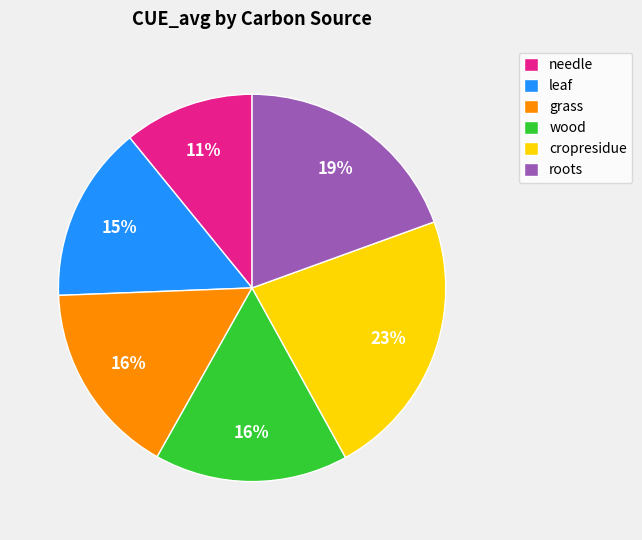

The cropresidue slice represents 14% of the pie. True or false?

False